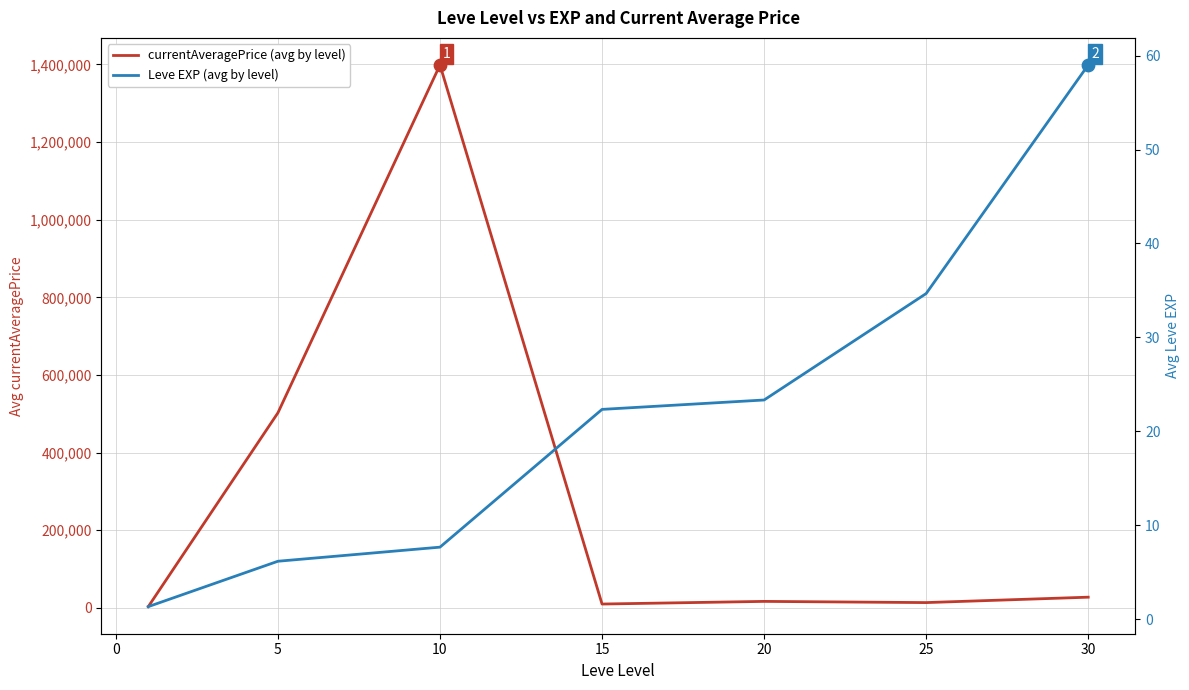

Which series contains the highest Y value?

currentAveragePrice (avg by level)